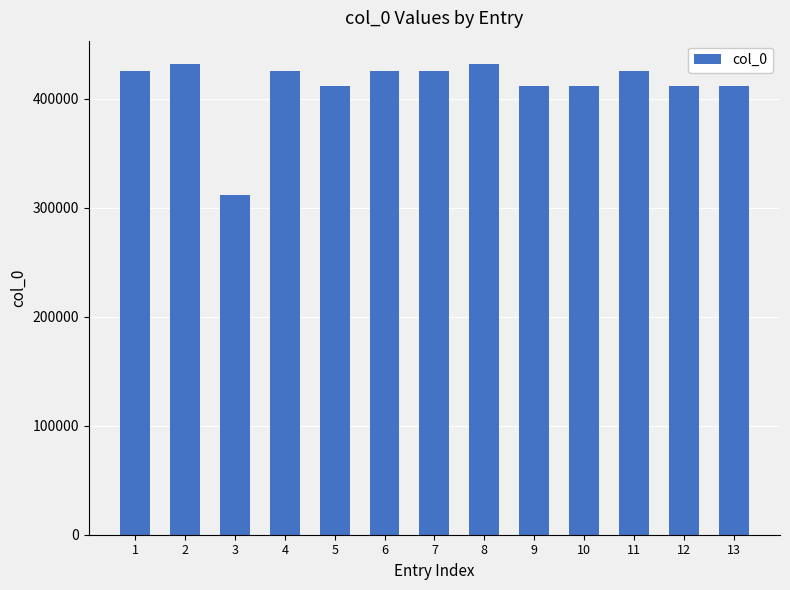

Approximately how many times larger is the value at 6 compared to 3?

1.4